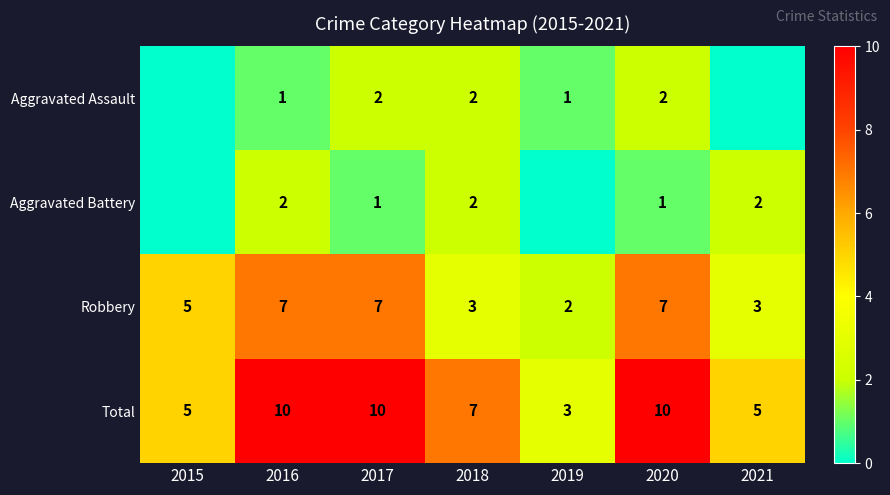

The value of Robbery at 2021 is 2. True or false?

False